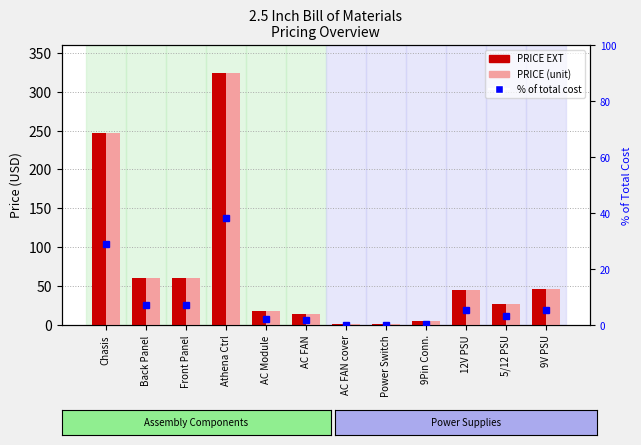

Rank the series by their maximum value, from highest to lowest.

PRICE EXT, PRICE (unit), % of total